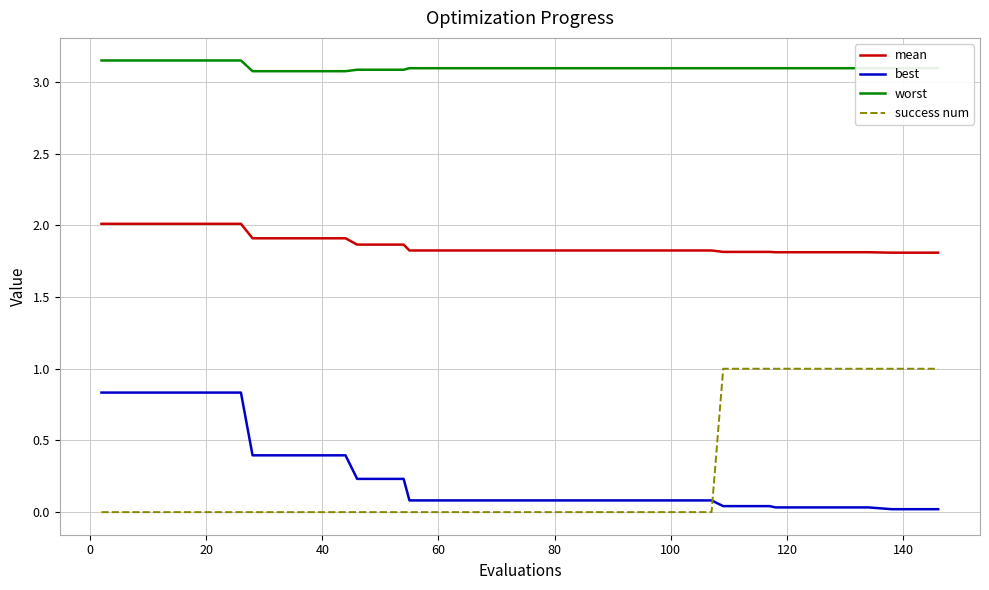

Which series has the widest spread of values?

success num